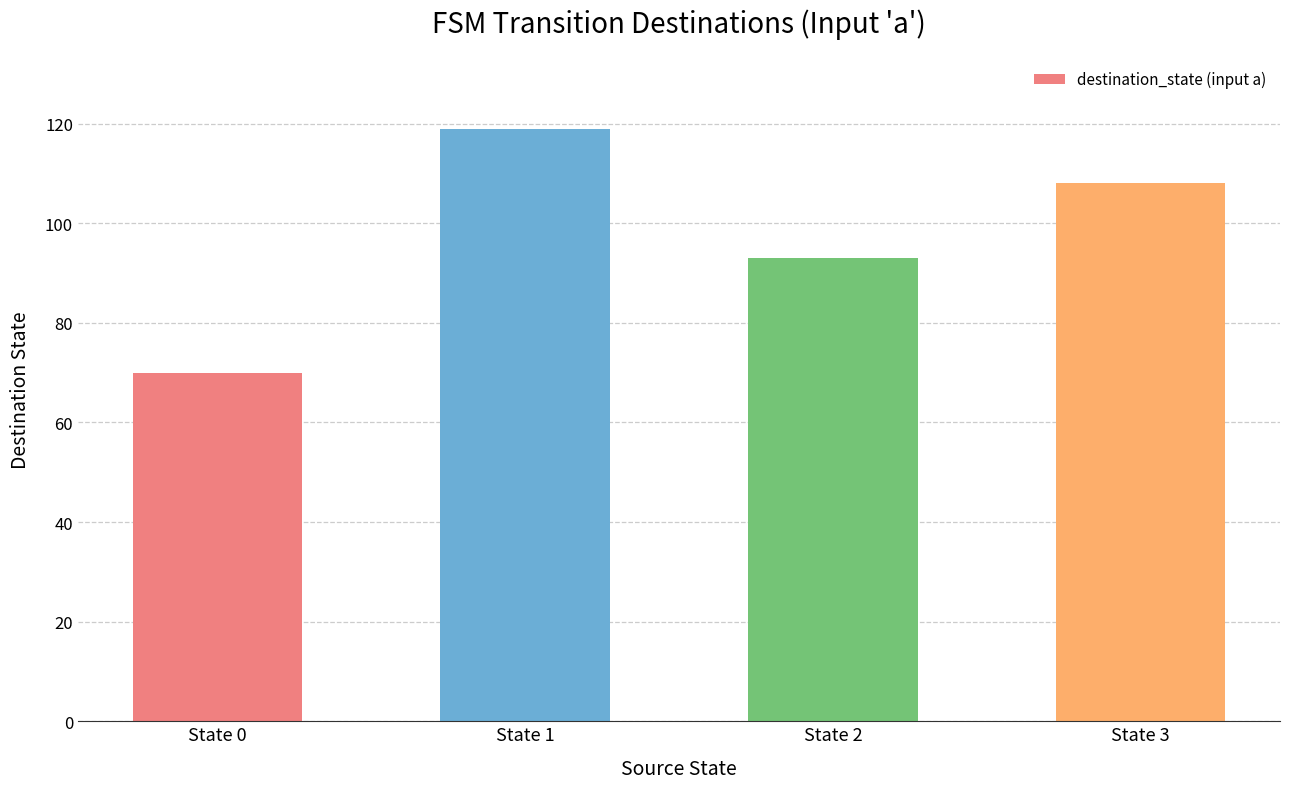

Rank the categories by value from lowest to highest.

State 0, State 2, State 3, State 1